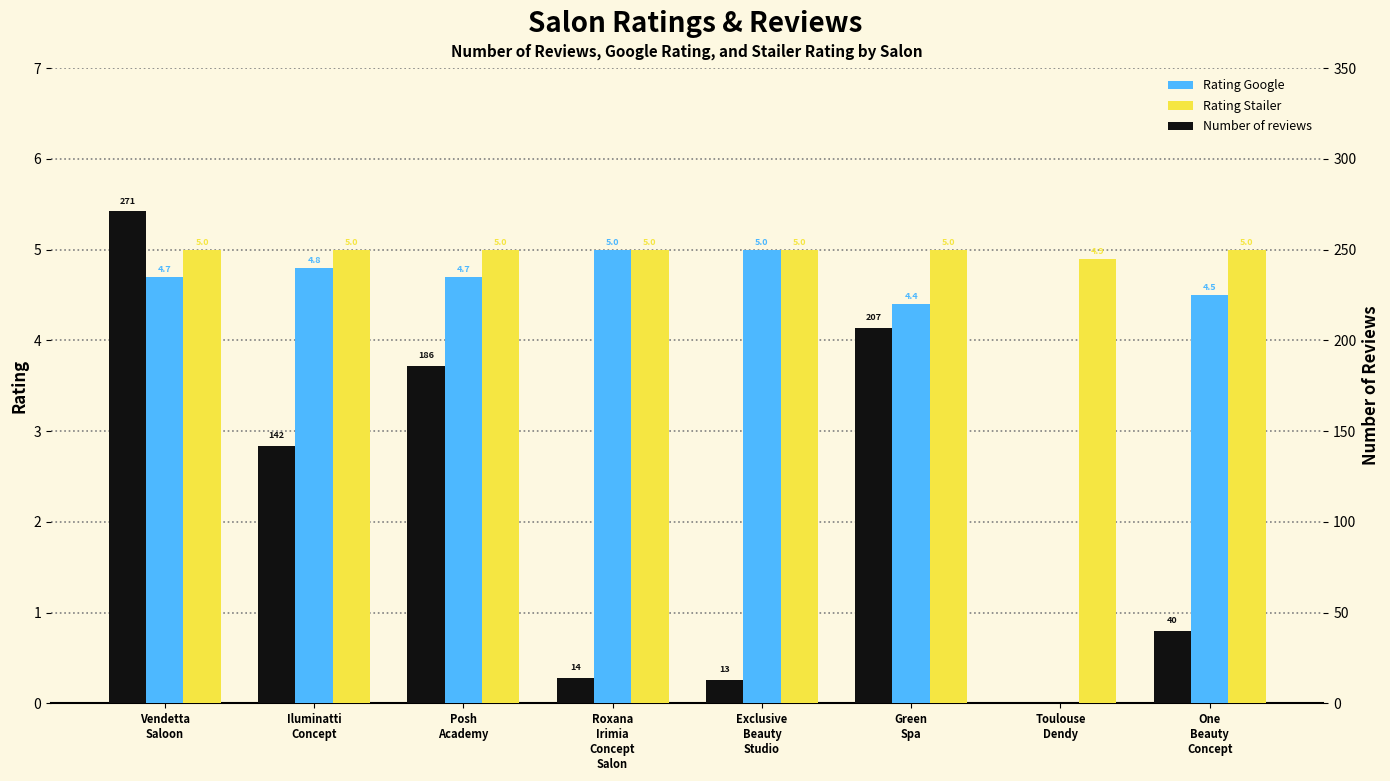

Which series changed the most between Roxana
Irimia
Concept
Salon and One
Beauty
Concept?

Number of reviews